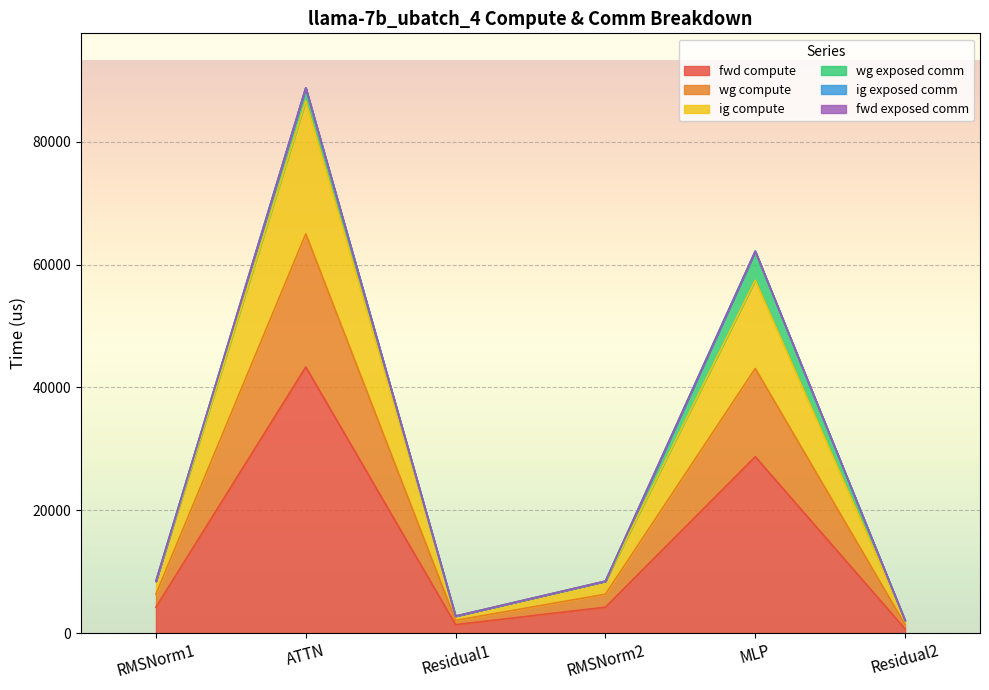

Which category has the lowest value across all series?

Residual2